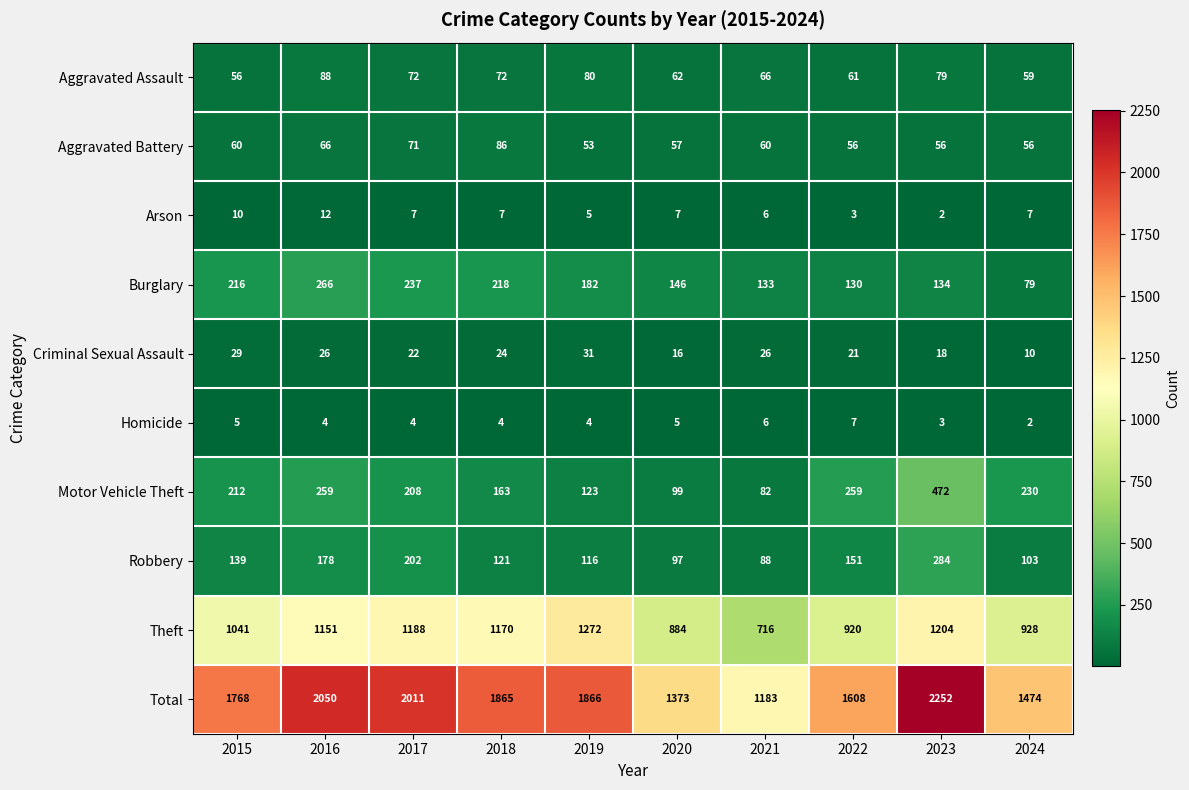

What is the greatest value displayed?

2252